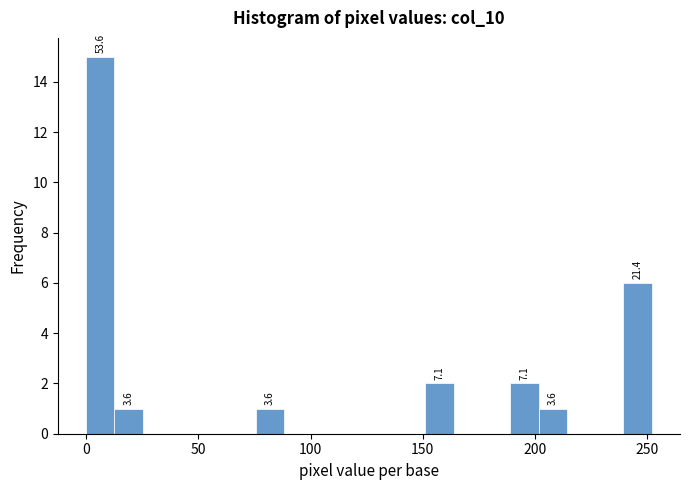

Around what value on the x-axis is the tallest bar? Give the approximate position of its centre, as read against the axis.

5